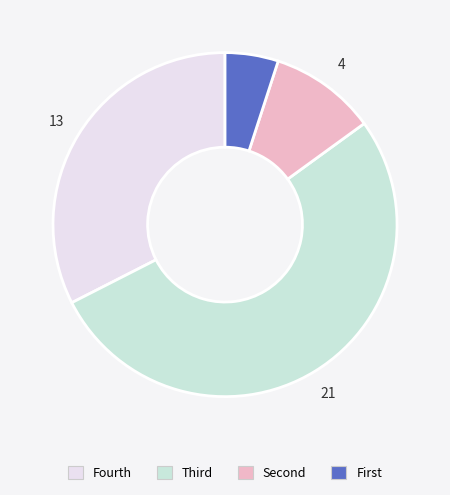

Does any single category account for the majority?

Yes